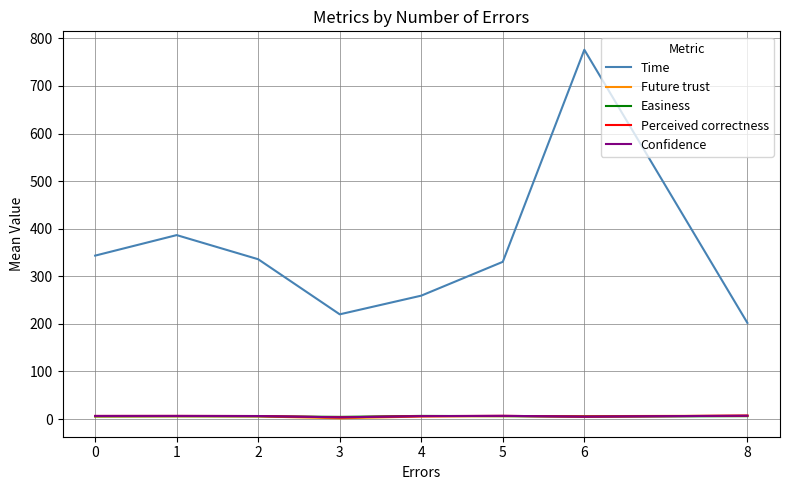

True or false: Time and Future trust intersect in this chart.

False